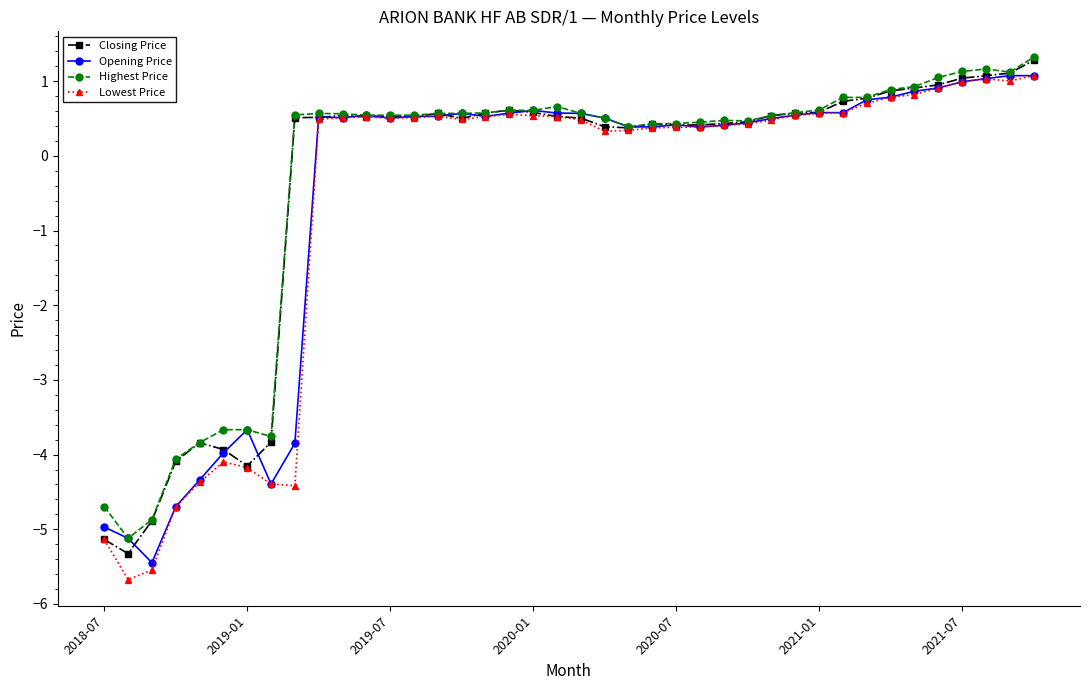

Which series has the widest spread of values?

Lowest Price